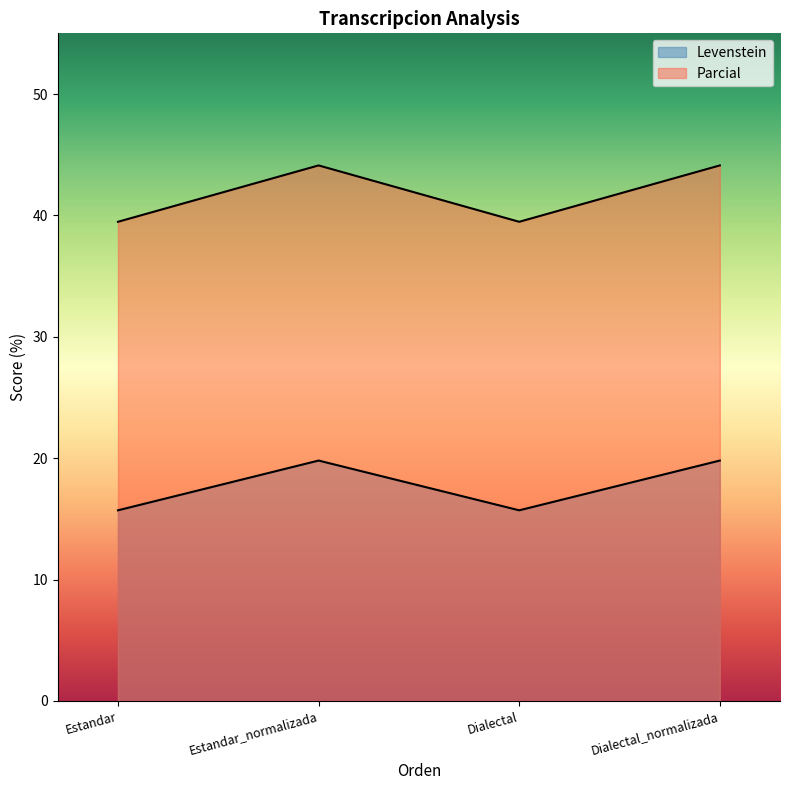

What position from the left is Estandar?

1